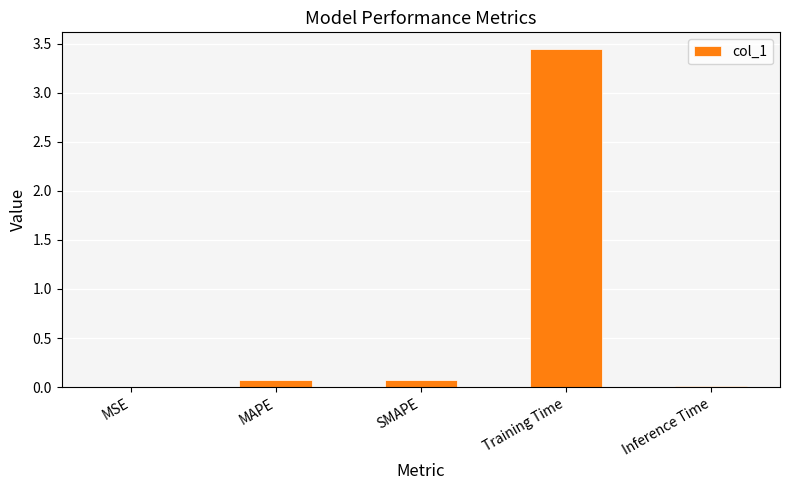

Read the value at SMAPE.

0.1